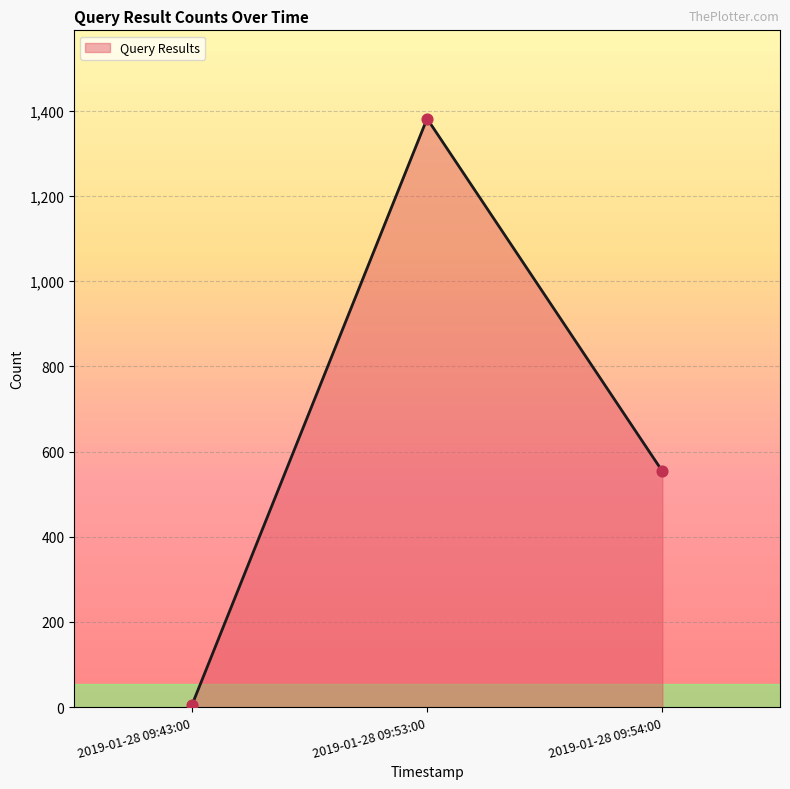

What is the change in value from 2019-01-28 09:43:00 to 2019-01-28 09:53:00?

+1378